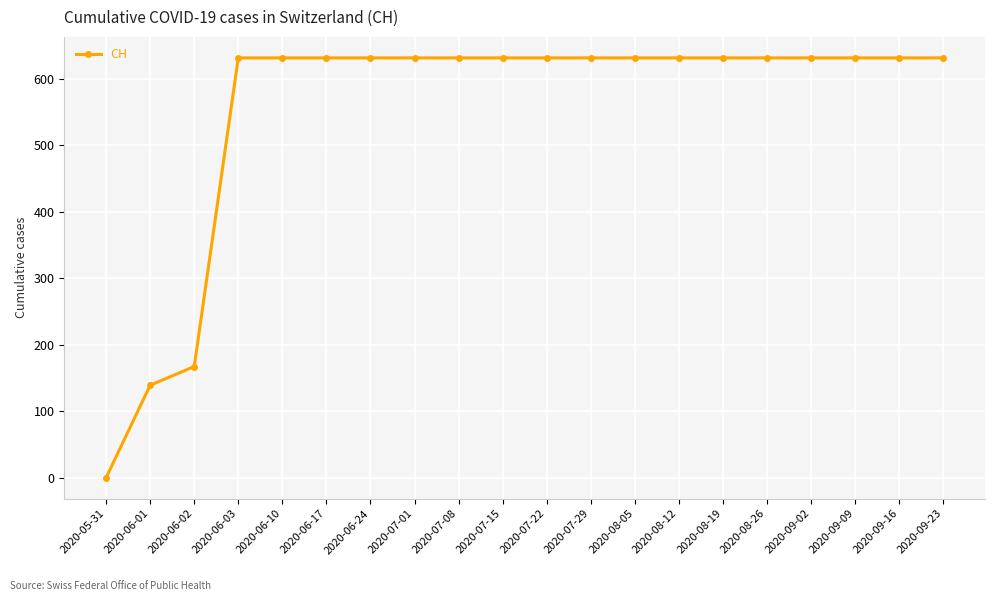

Count the number of categories in the chart.

20